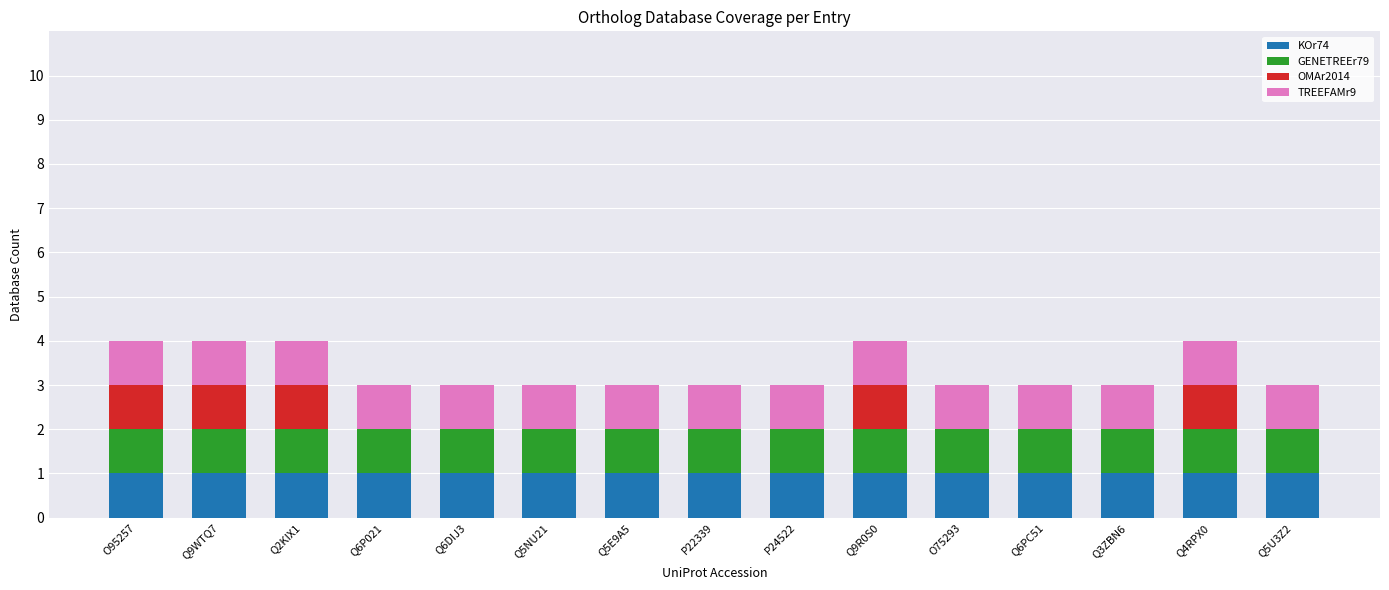

Are the bars grouped side by side (vs. stacked)?

No